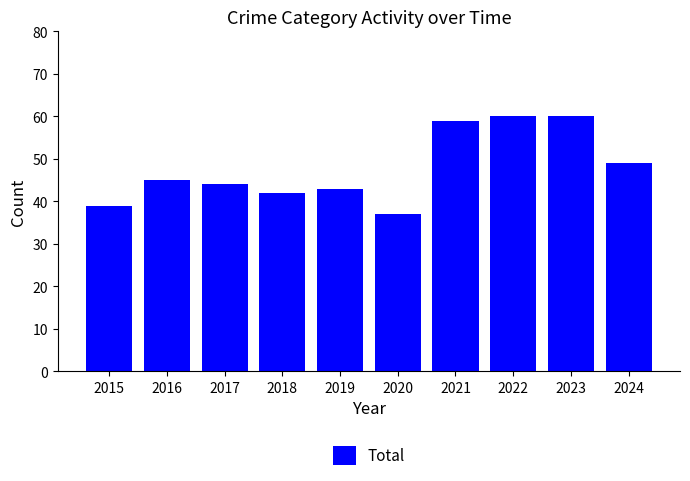

Approximately how many times larger is the value at 2016 compared to 2024?

0.9